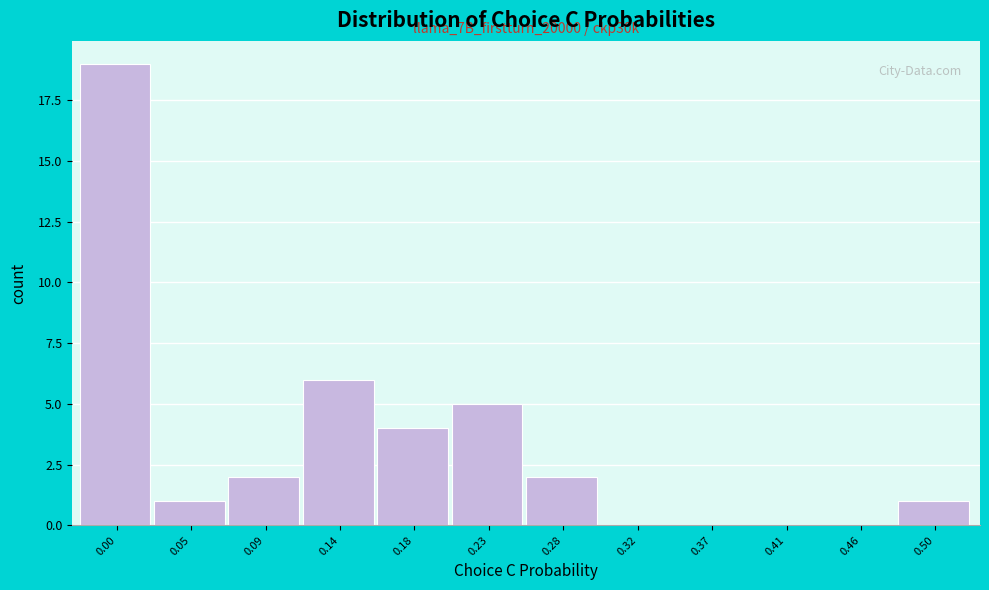

Reading left to right, transcribe all the data shown in this chart.

0.00=19	0.05=1	0.09=2	0.14=6	0.18=4	0.23=5	0.28=2	0.32=0	0.37=0	0.41=0	0.46=0	0.50=1